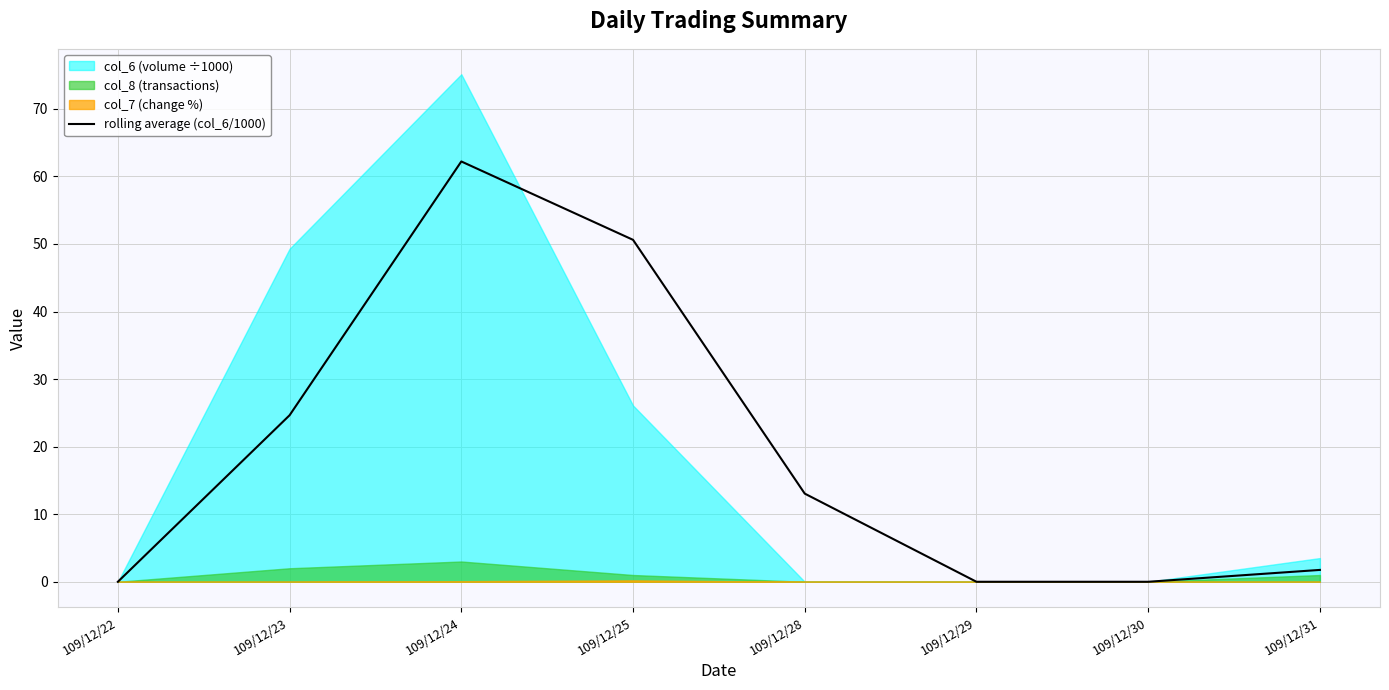

Which category has the highest value in the rolling average (col_6/1000) series?

109/12/24